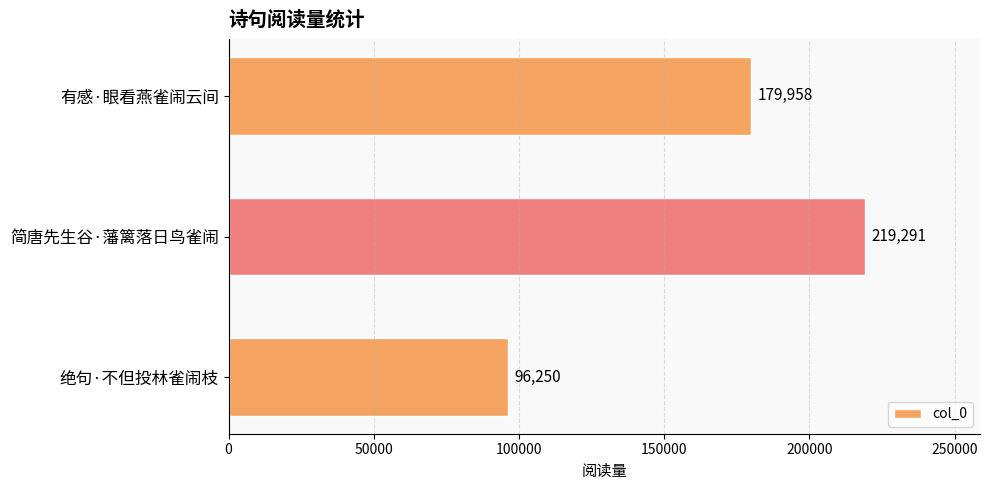

What is the smallest value displayed?

96250